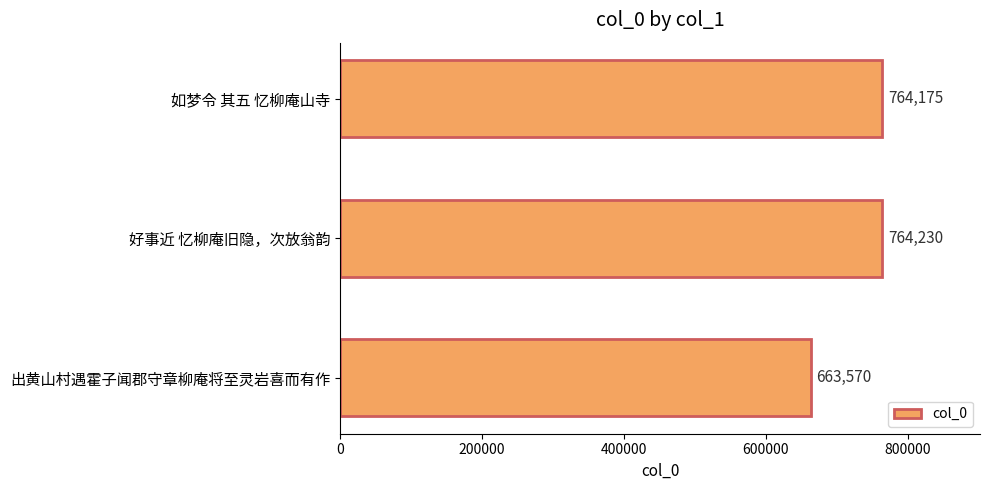

Reading top to bottom, transcribe all the data shown in this chart.

764175	764230	663570